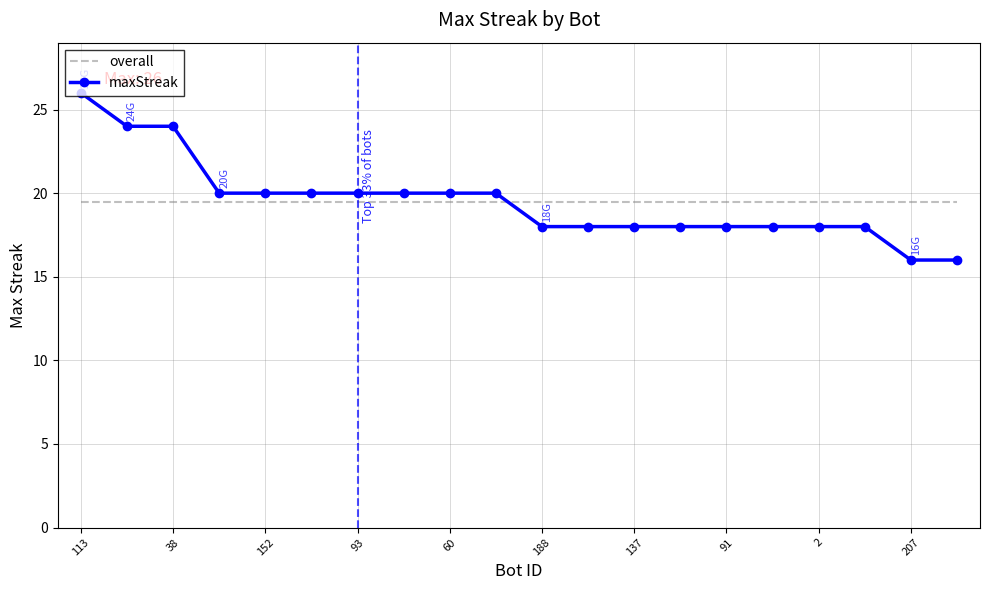

Rank the series by their maximum value, from highest to lowest.

maxStreak, overall